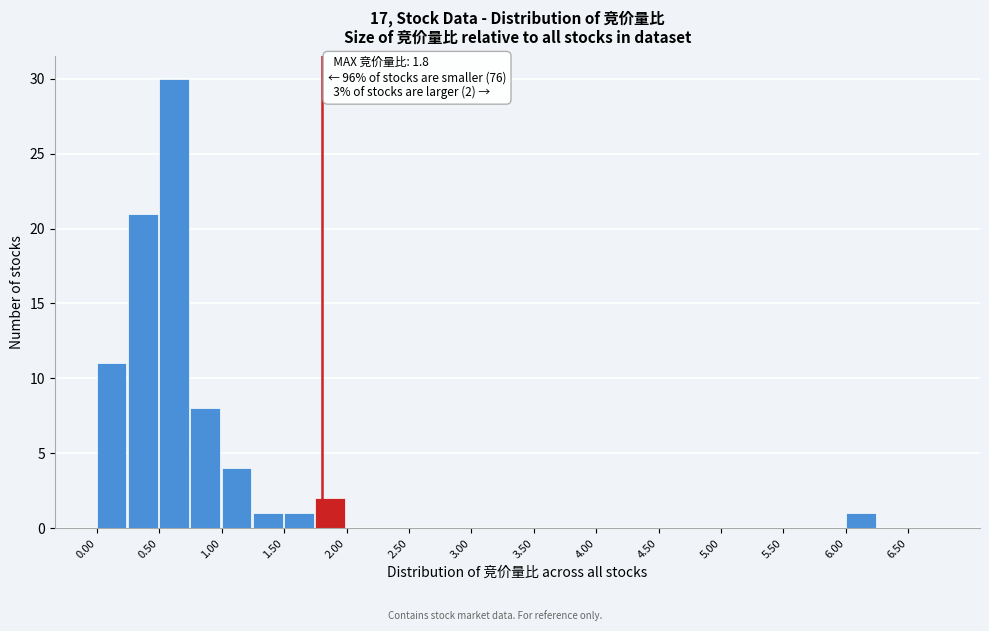

Over which range of the x-axis is the bar tallest?

0.50 to 0.75